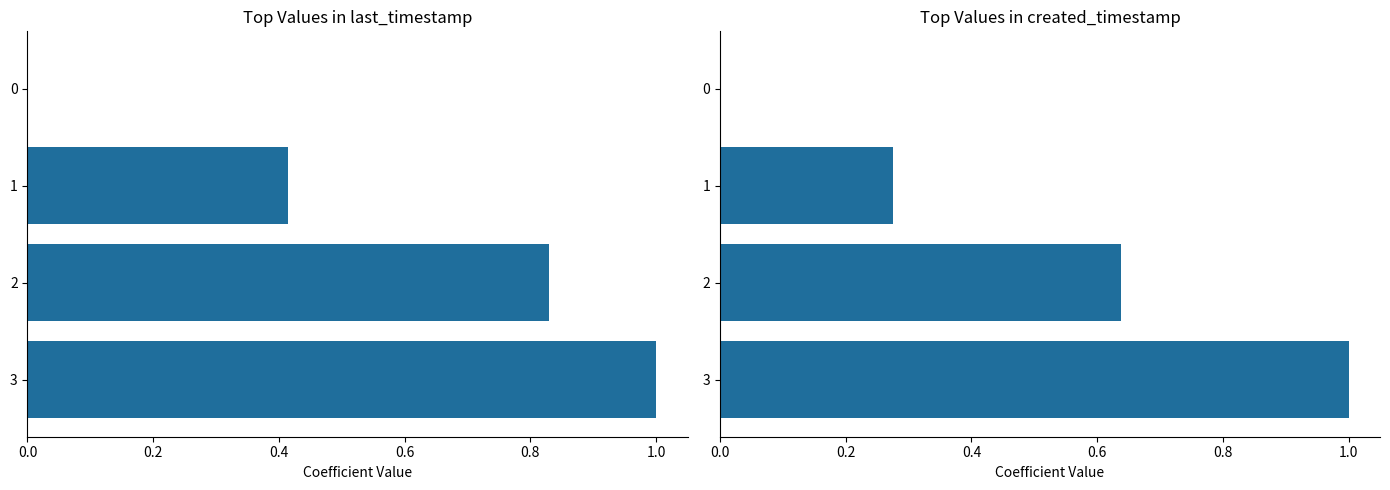

What is the sum of all created_timestamp values?

1.9